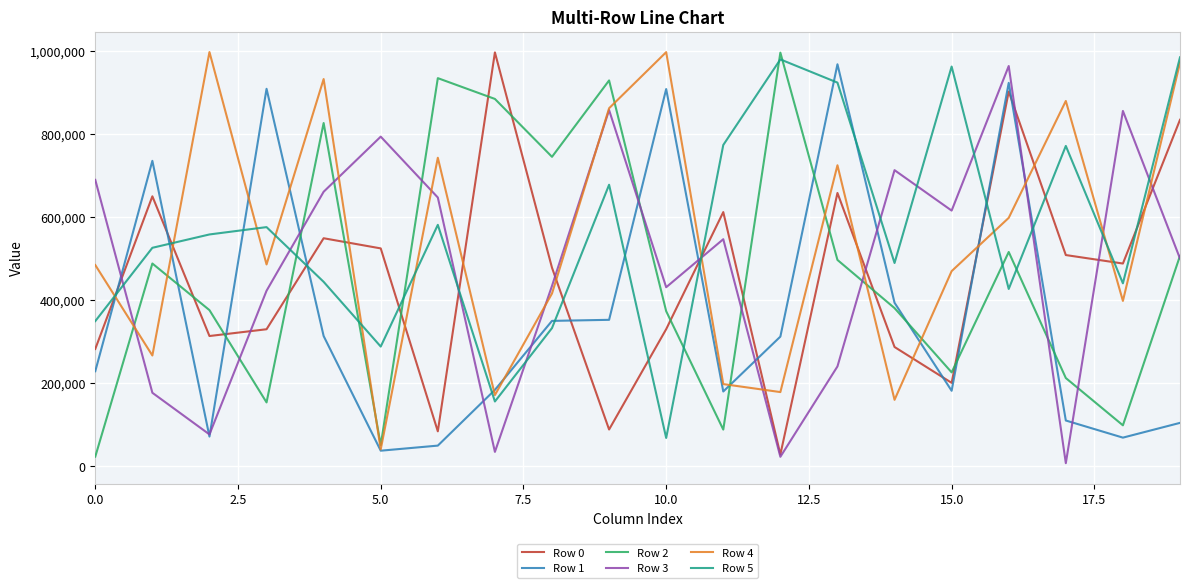

After their last crossing, which series has the higher values: Row 5 or Row 2?

Row 5